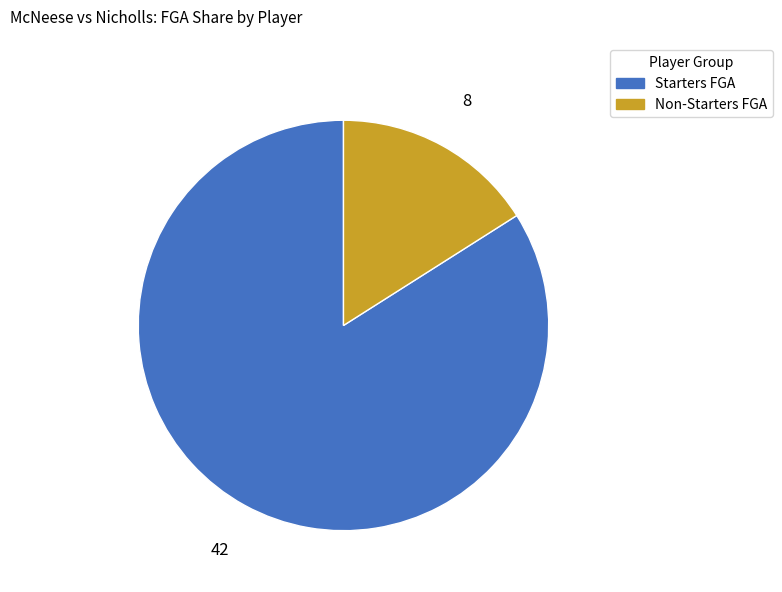

Is there any slice that represents more than half of the pie?

Yes